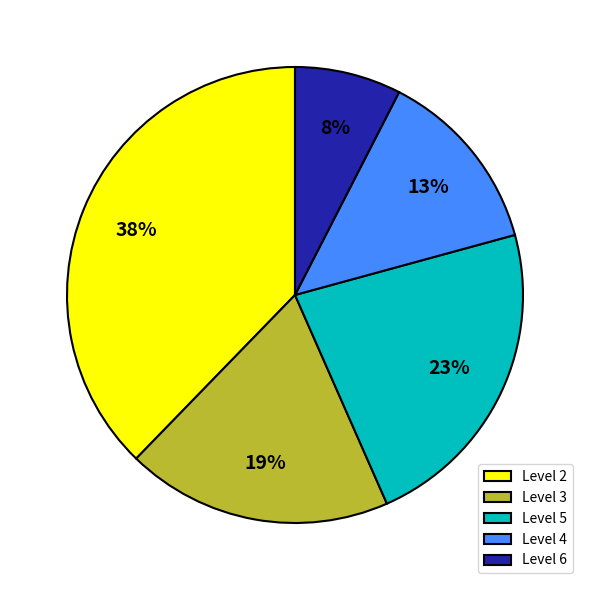

Is the sum of Level 4 and Level 5 greater than half?

No